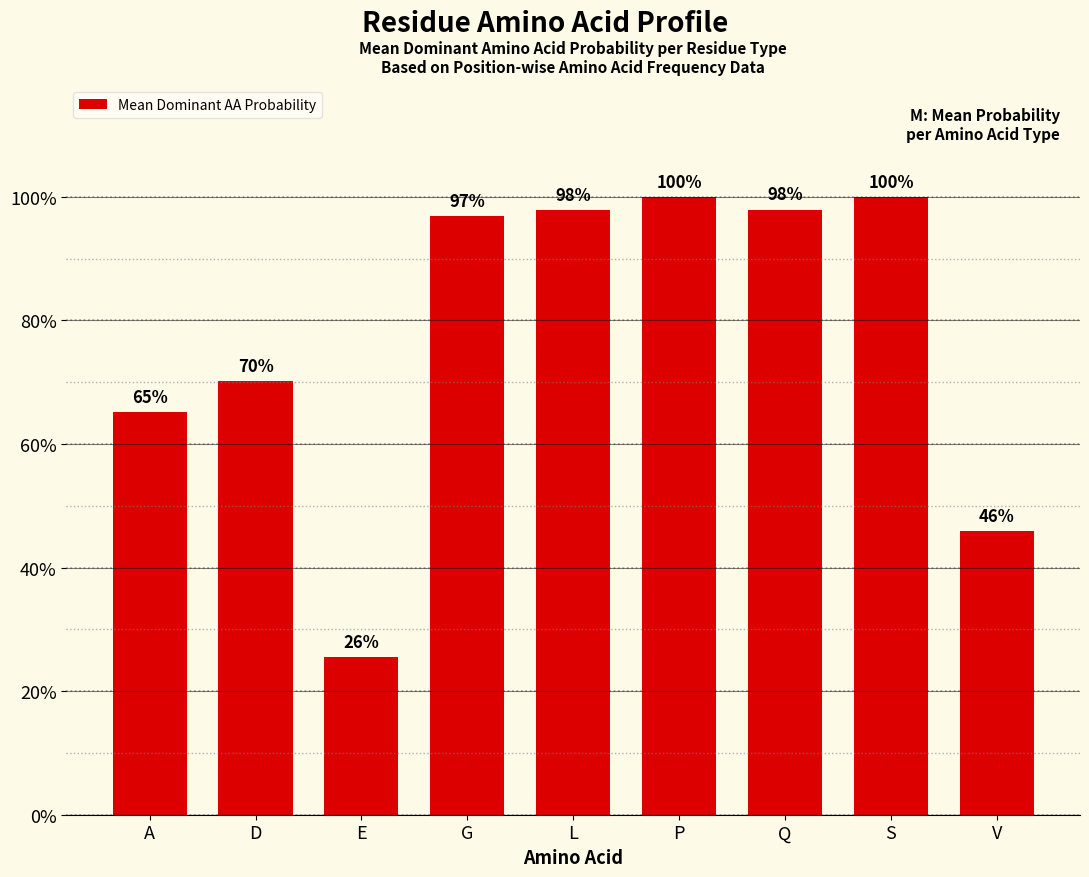

Are the bars grouped side by side (vs. stacked)?

No